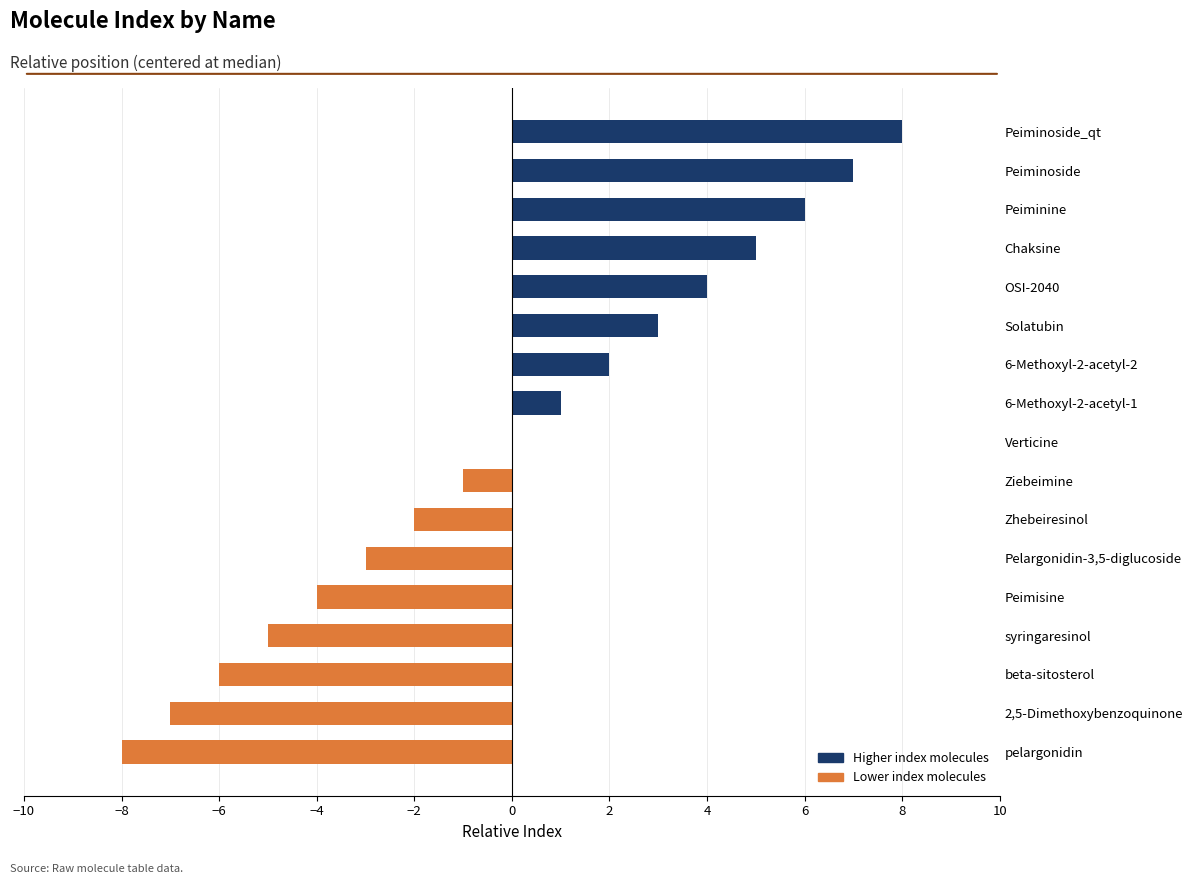

What is the change in value from Zhebeiresinol to Verticine?

+2